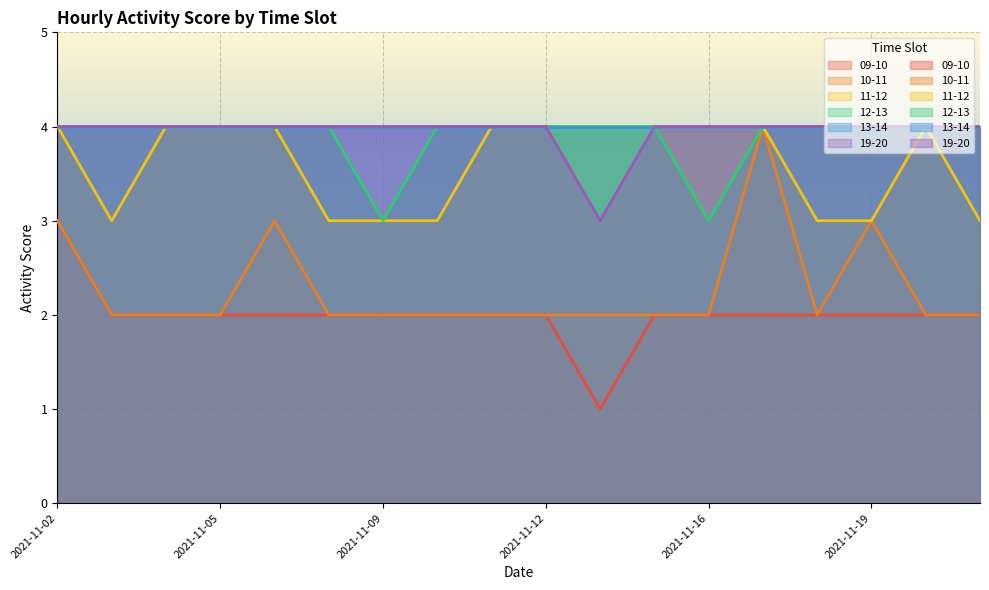

At which category does 10-11 reach its first local peak?

2021-11-06